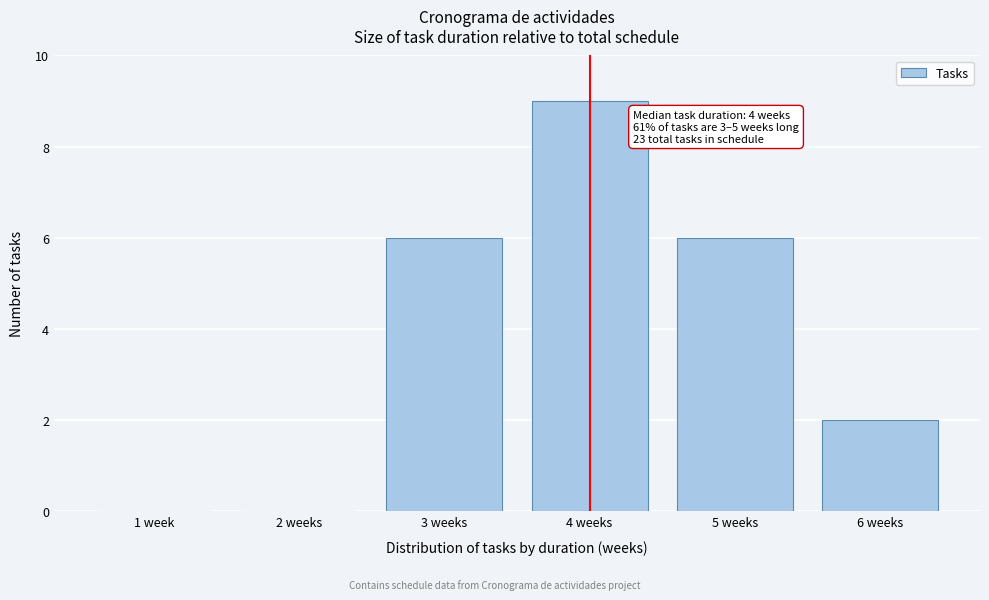

Reading right to left, what are all the values shown in this chart?

6 weeks=2	5 weeks=6	4 weeks=9	3 weeks=6	2 weeks=0	1 week=0